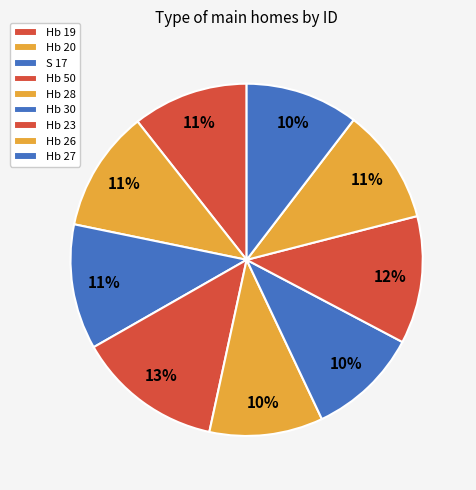

Which has a higher value, Hb 23 or Hb 30?

Hb 23